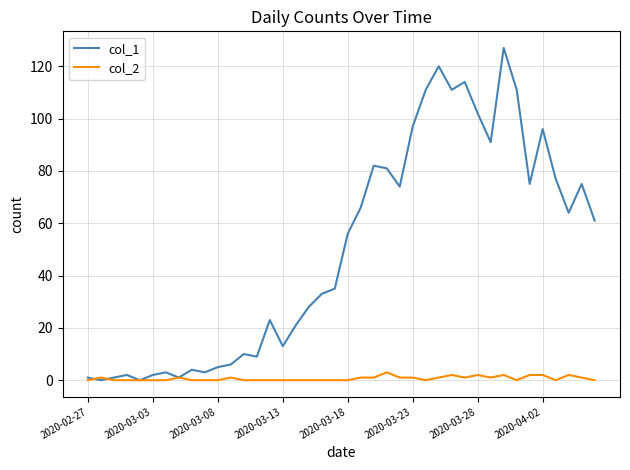

Which series has the largest total across all categories?

col_1